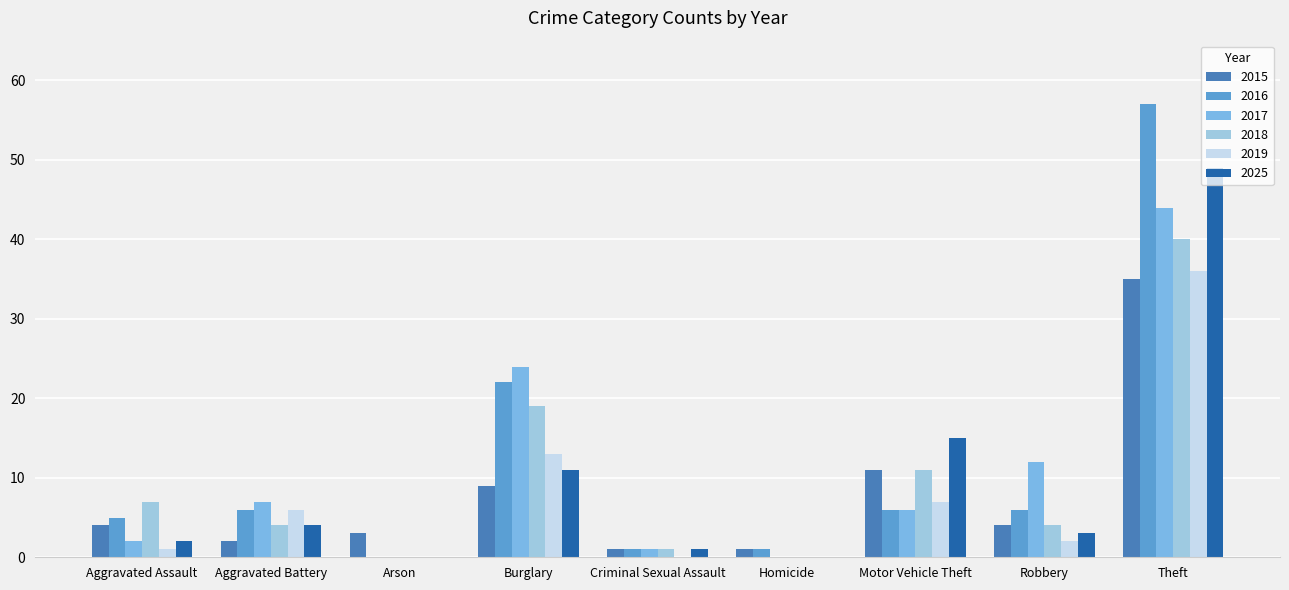

Between Burglary and Robbery, which series saw the biggest shift?

2016